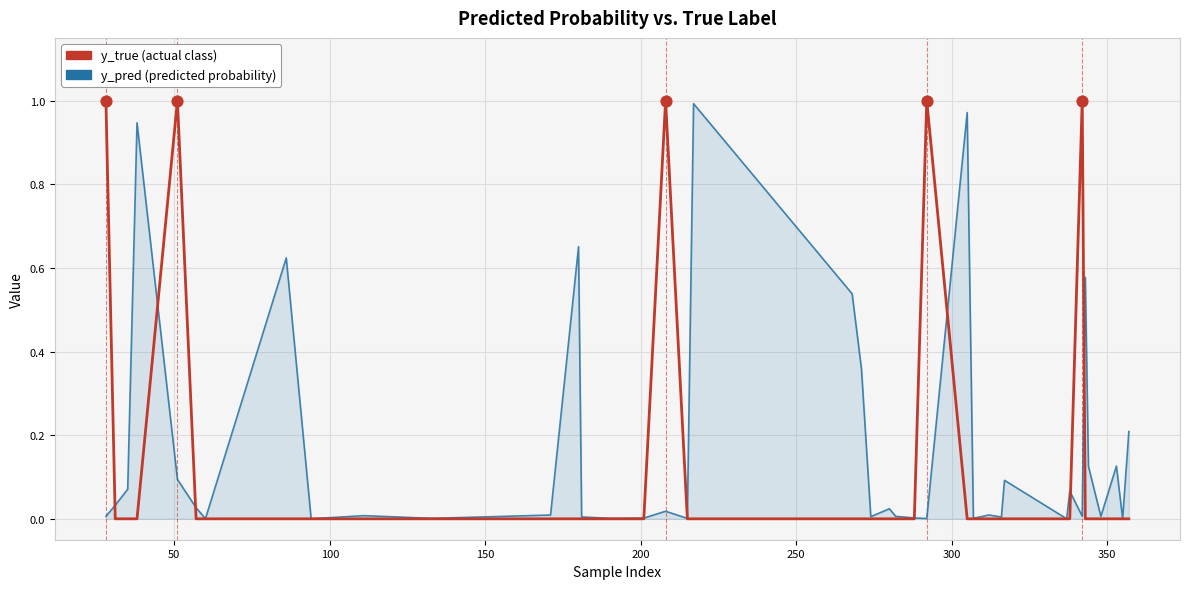

How many lines are shown in the chart?

2